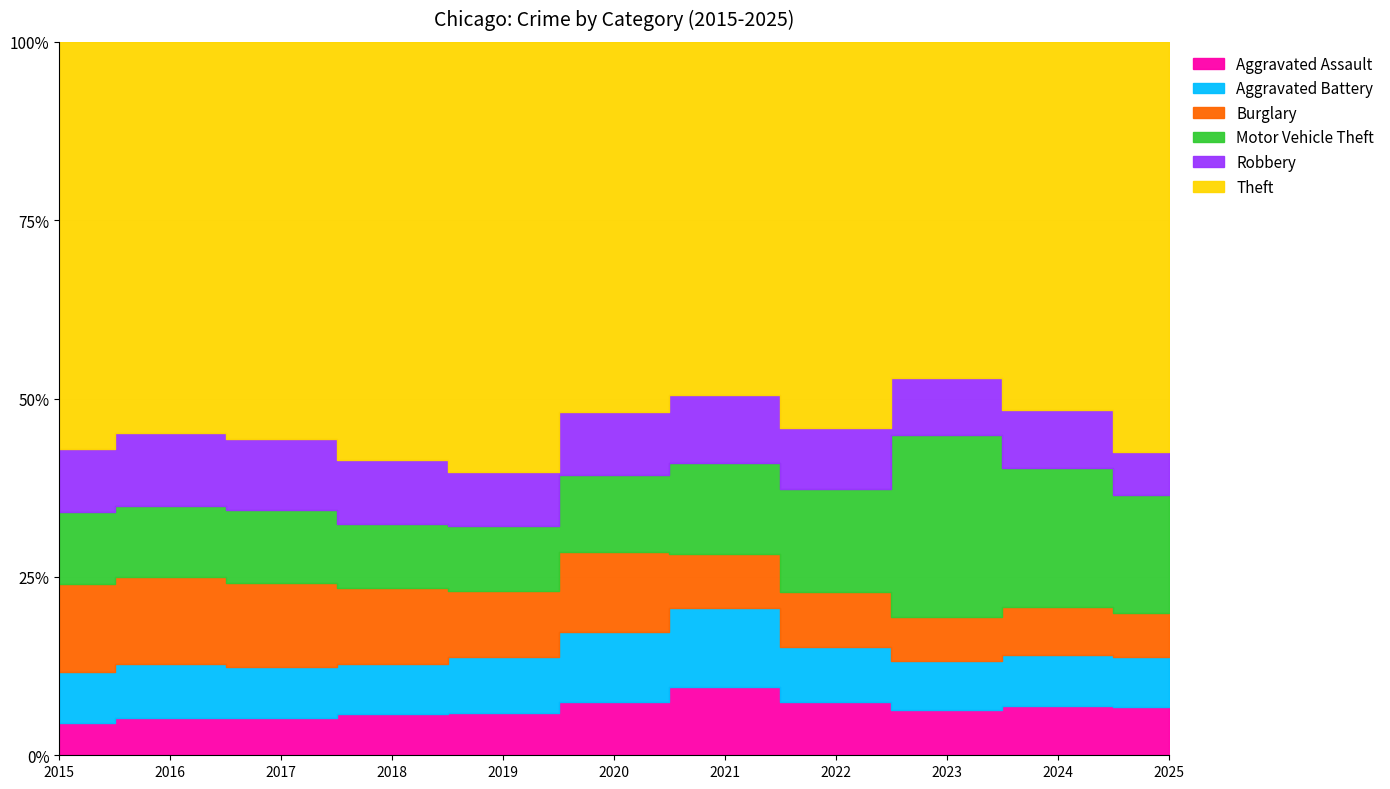

Does the chart have visible grid lines?

Yes